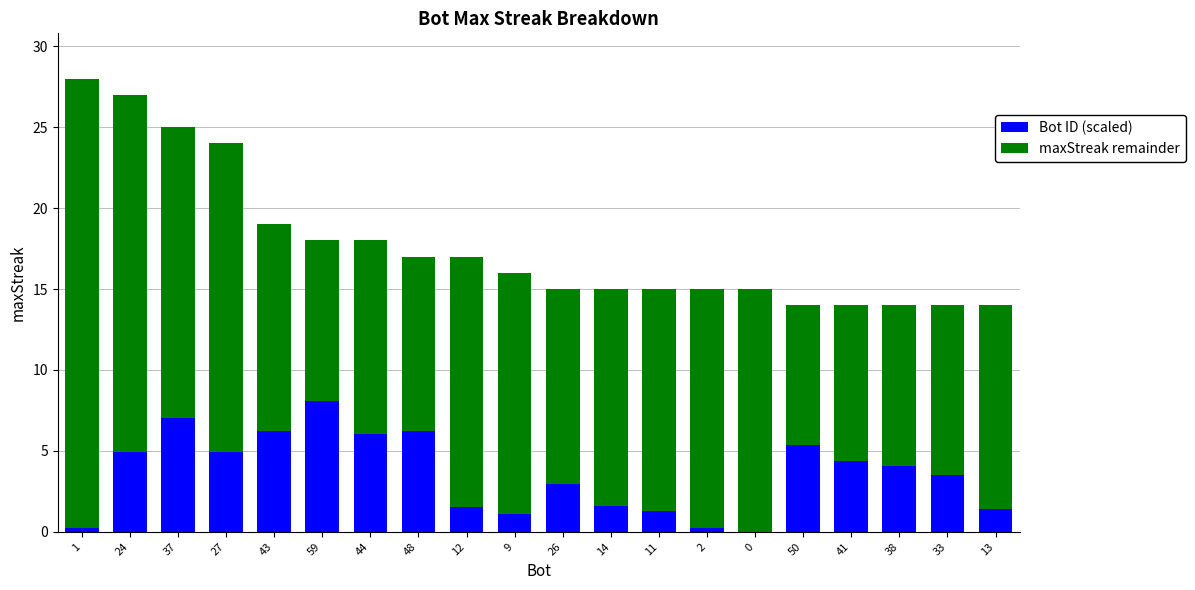

What is the total value across all series at 37?

25.0